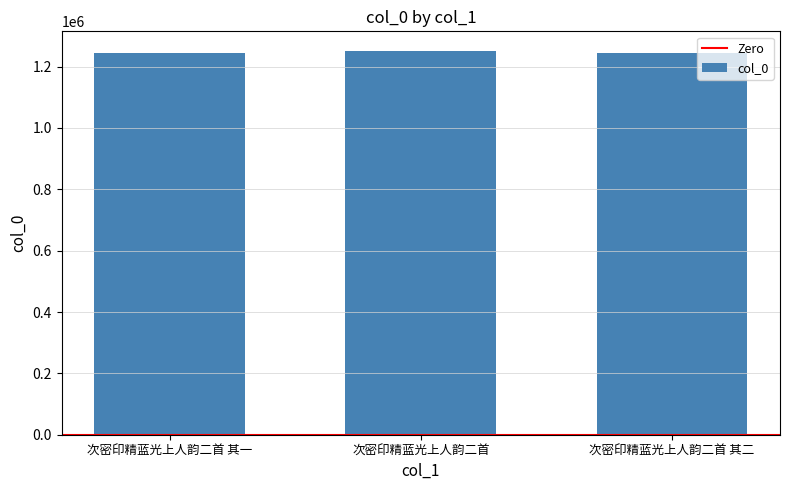

How many bars are there in total?

3